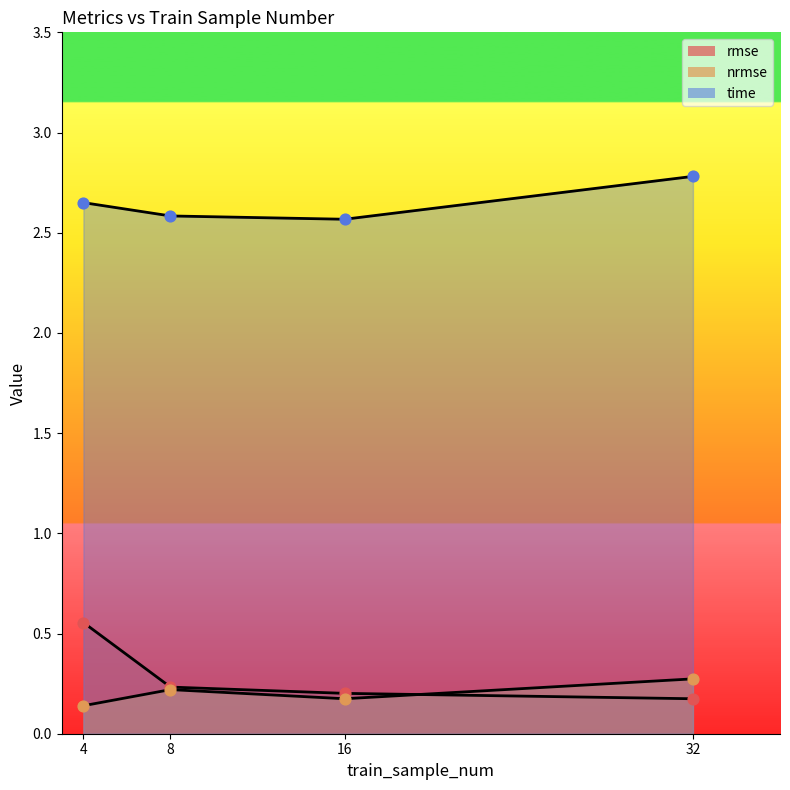

Which series contains the highest Y value?

time